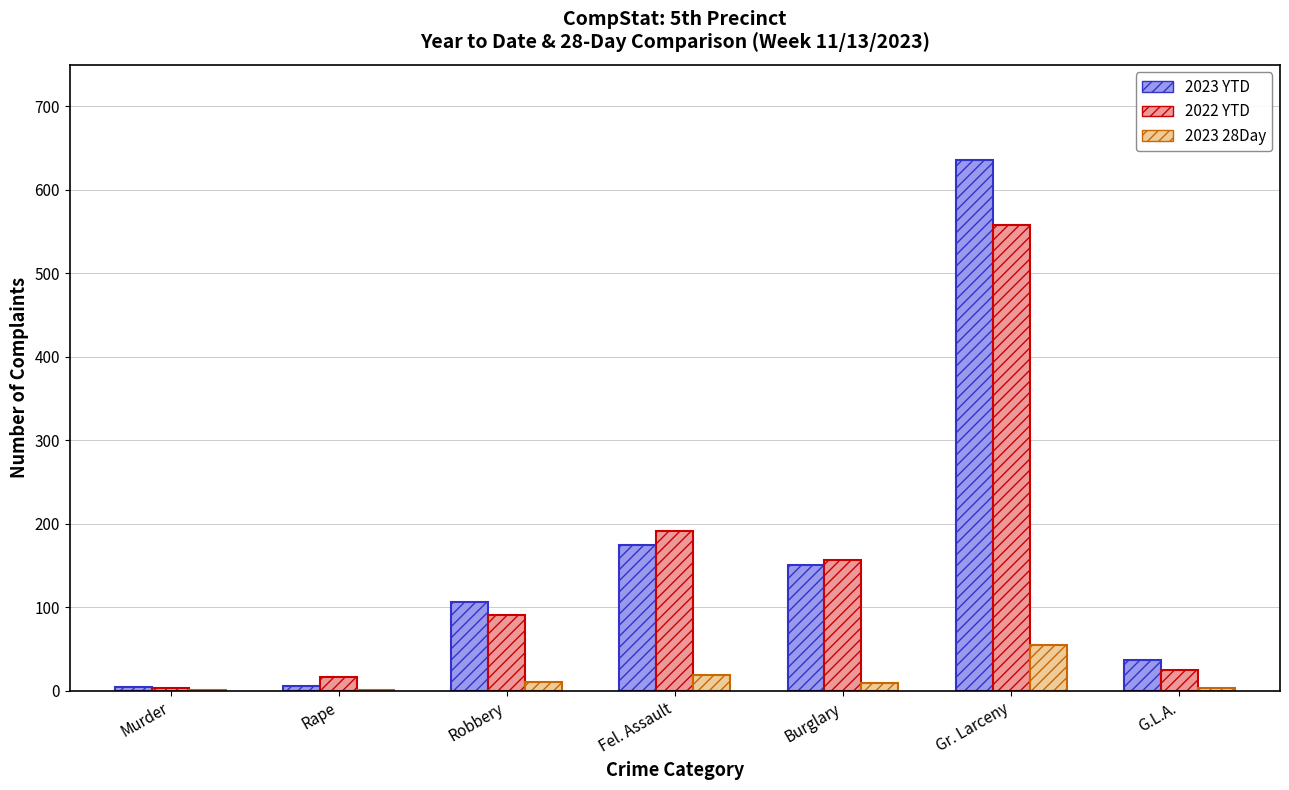

What is the spread (max minus min) of values at G.L.A.?

34